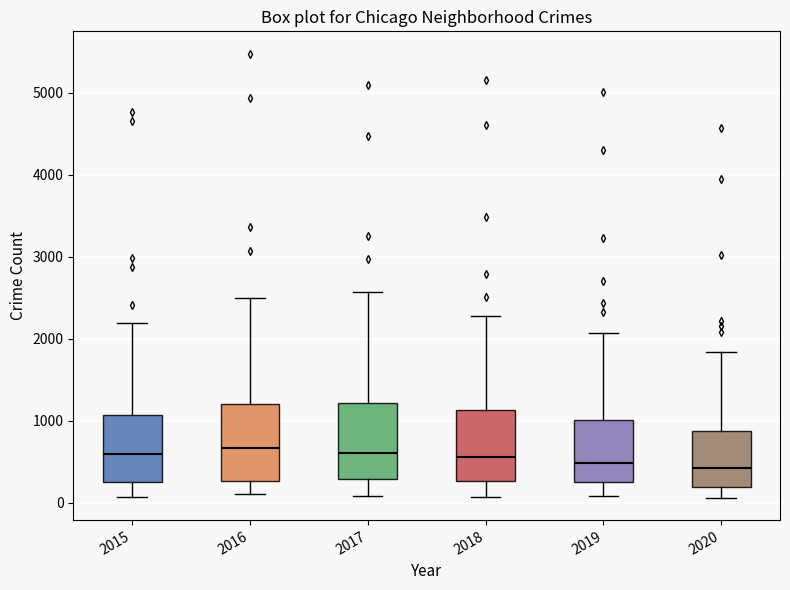

Reading left to right, transcribe this box plot: for each box, give where its median line is, the range the box spans, and where its two whiskers end, as read against the y-axis. The values are not printed on the chart, so give them approximately, as read against the axis.

2015: median 600, box 300 to 1100, whiskers 100 to 2200
2016: median 700, box 300 to 1200, whiskers 100 to 2500
2017: median 600, box 300 to 1200, whiskers 100 to 2600
2018: median 600, box 300 to 1100, whiskers 100 to 2300
2019: median 500, box 300 to 1000, whiskers 100 to 2100
2020: median 400, box 200 to 900, whiskers 100 to 1800